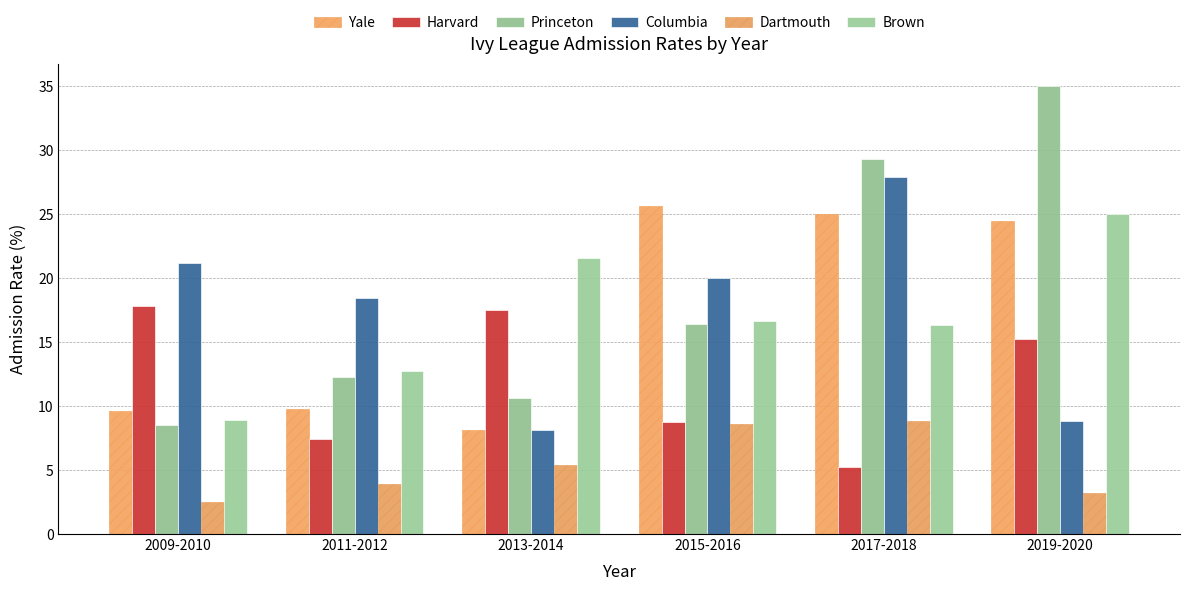

The Brown series shows 16.4 at 2017-2018. True or false?

True